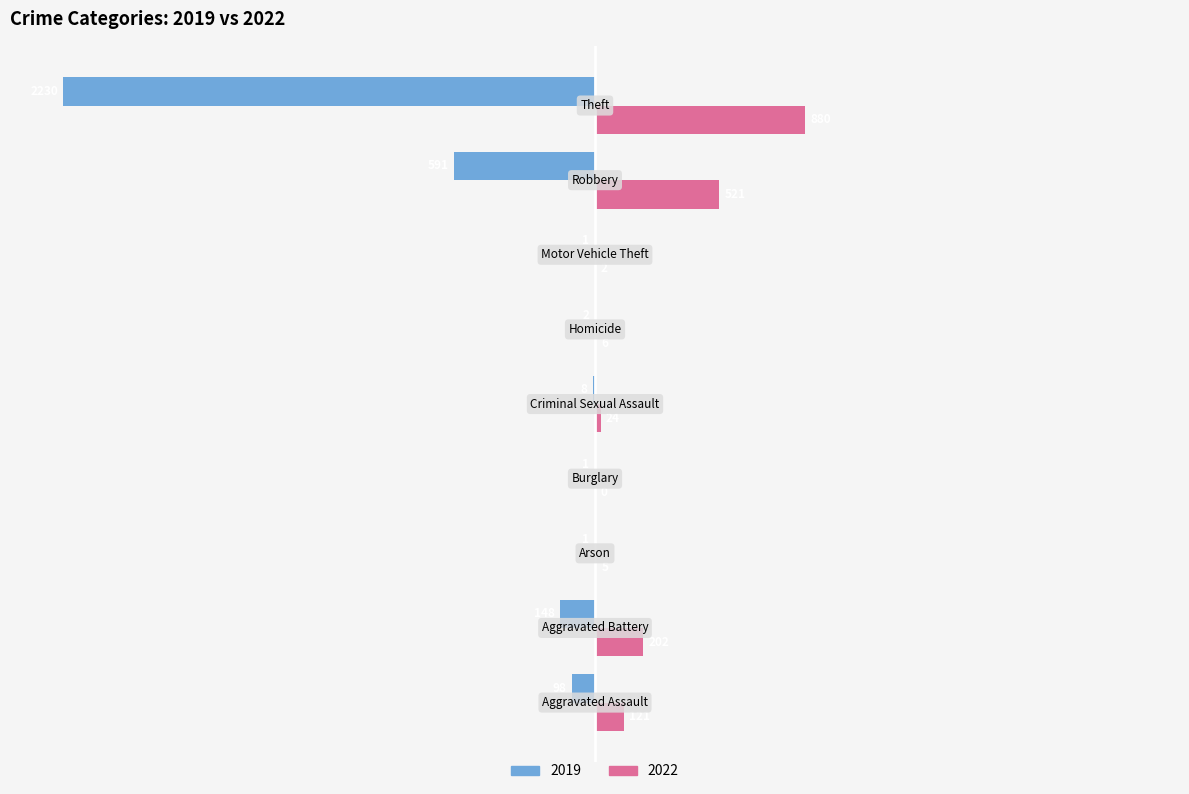

What are all the series names shown in the legend?

2019, 2022